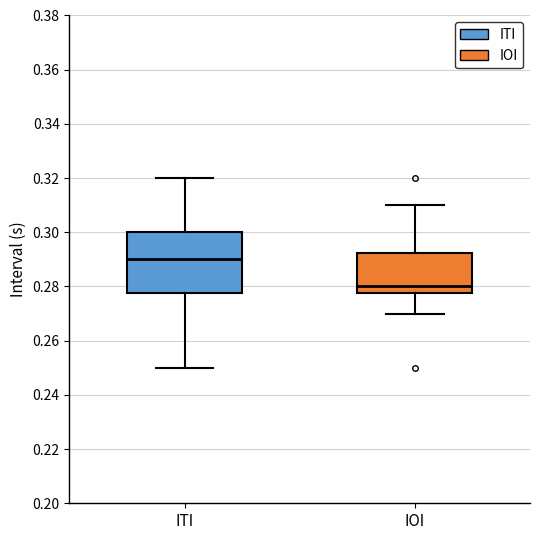

Which box is the tallest, from its lower edge to its upper edge?

ITI